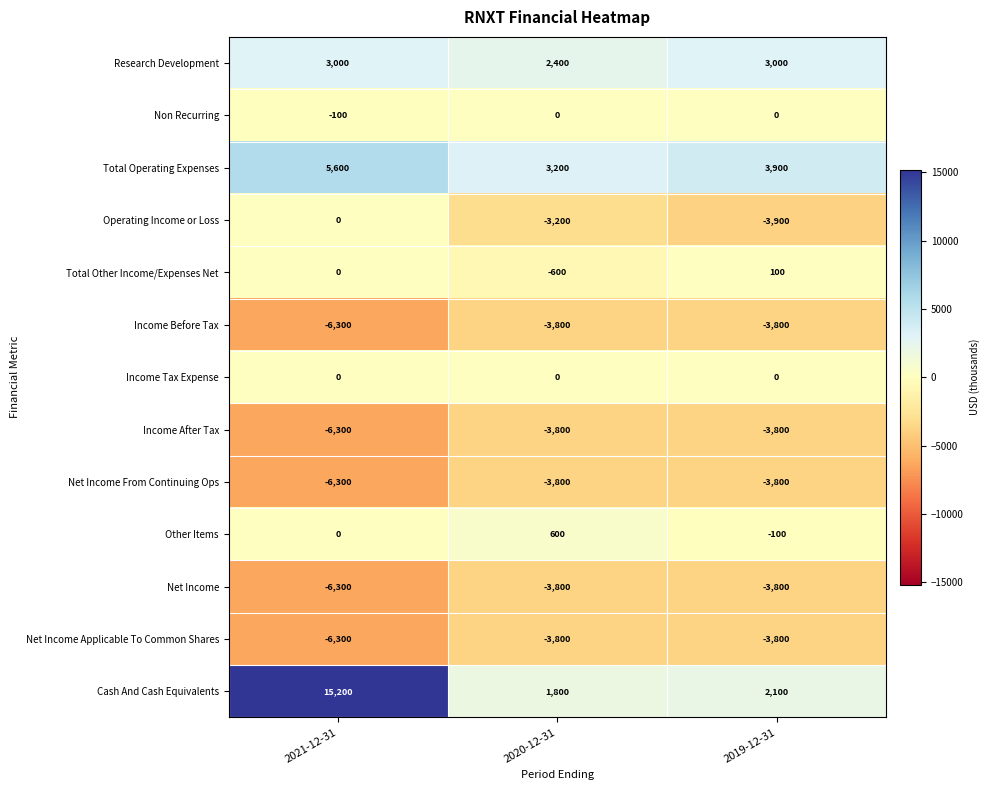

List the labels in order of Other Items value, smallest first.

2019-12-31, 2021-12-31, 2020-12-31